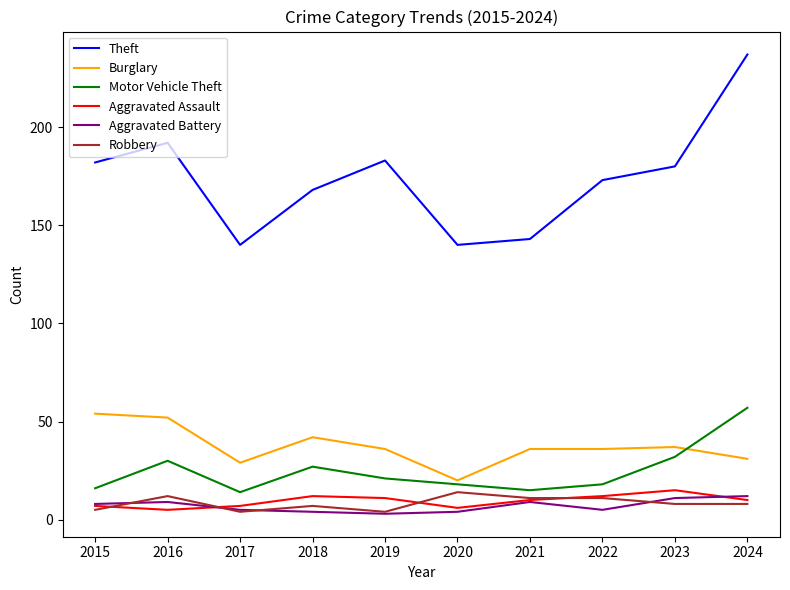

What is the total value across all series at 2017?

199